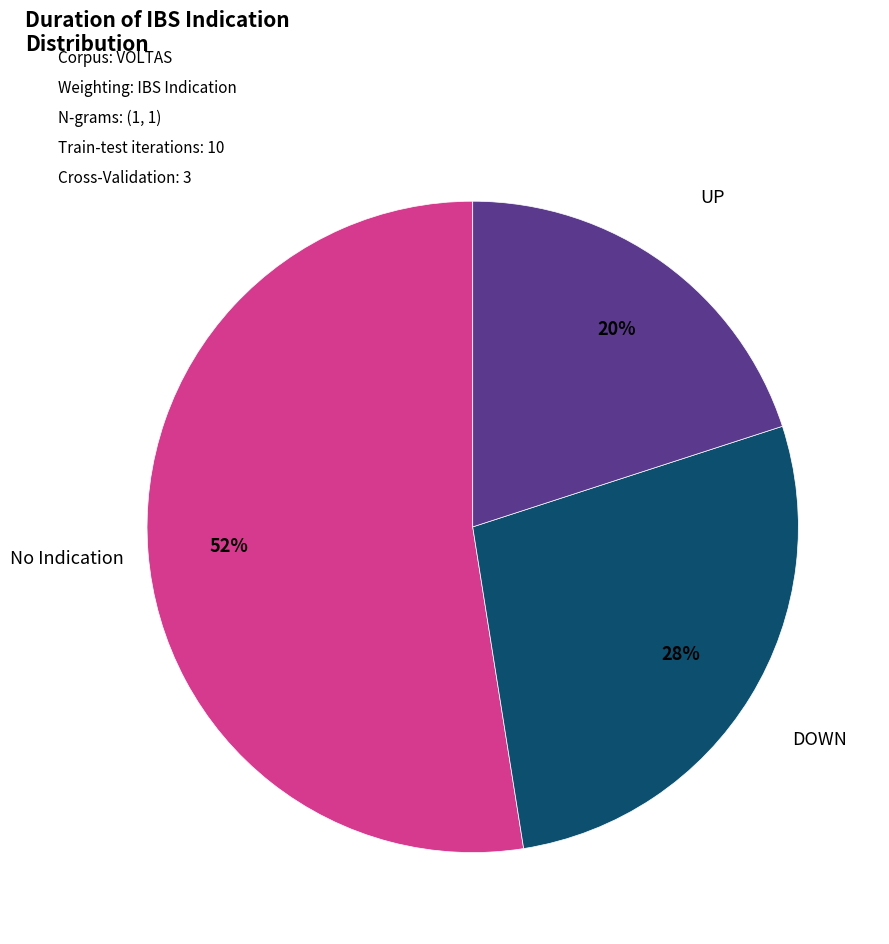

Count the number of slices in the pie.

3